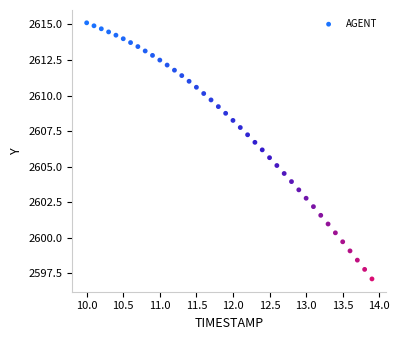

What is the range of Y values (max minus min)?

18.0